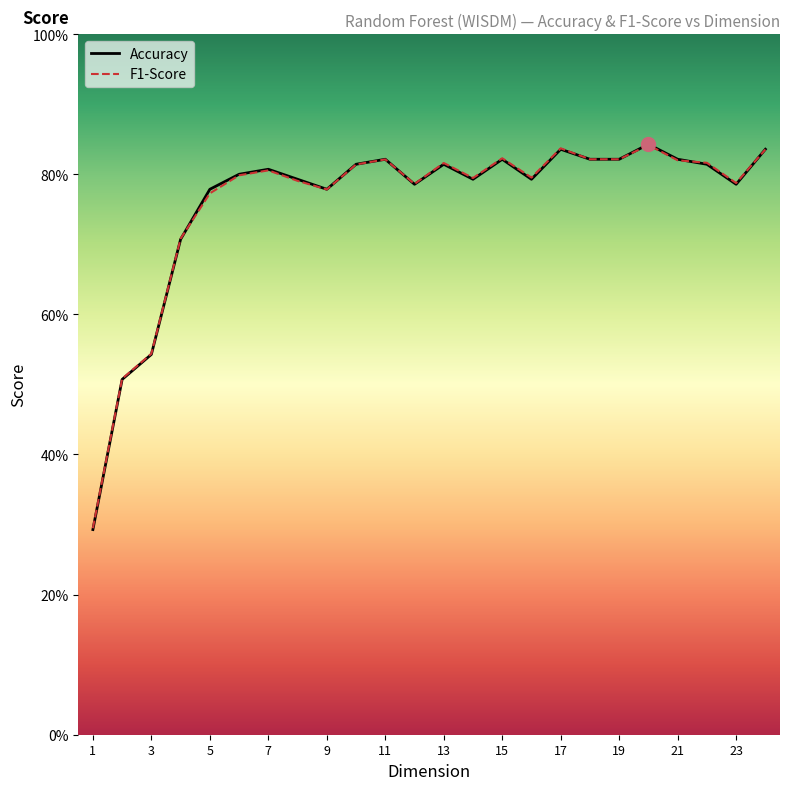

Does the chart display data point markers on the line(s)?

No